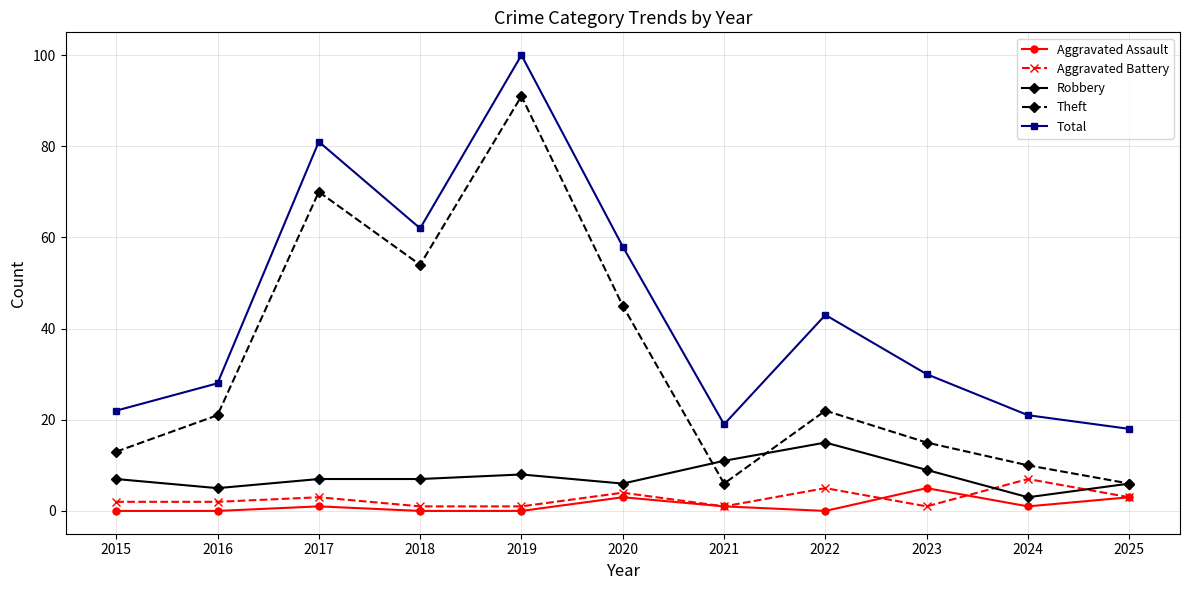

Which series has the largest range (max minus min)?

Theft